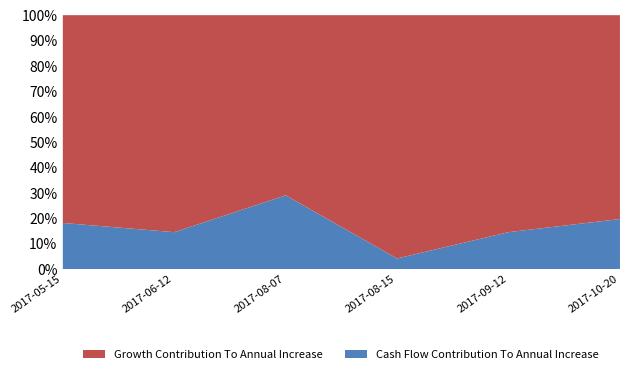

The chart shows a value of 14 at 2017-10-20. True or false?

False